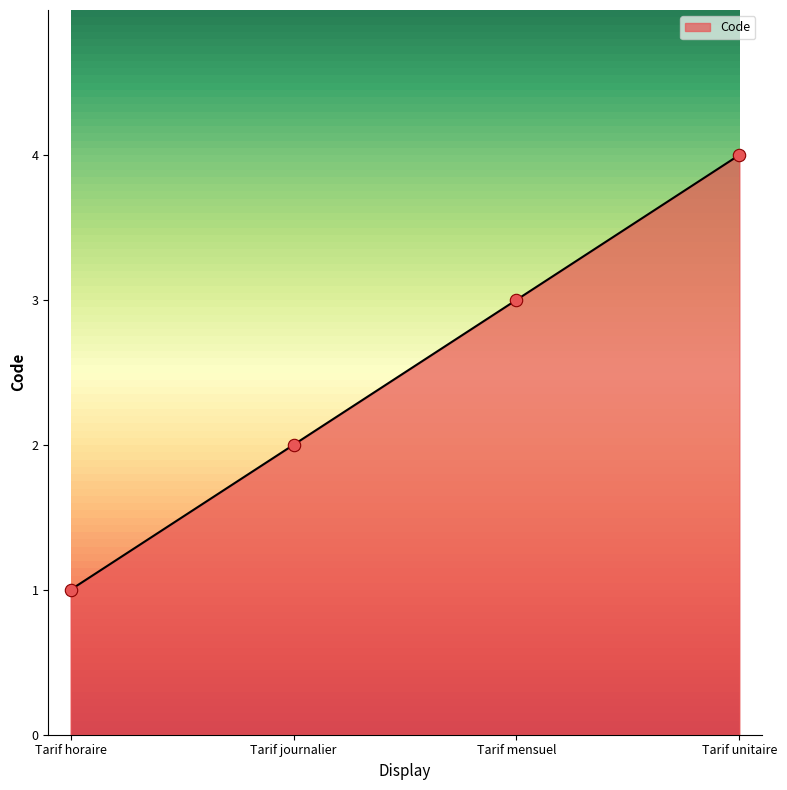

What is the change in value from Tarif horaire to Tarif mensuel?

+2